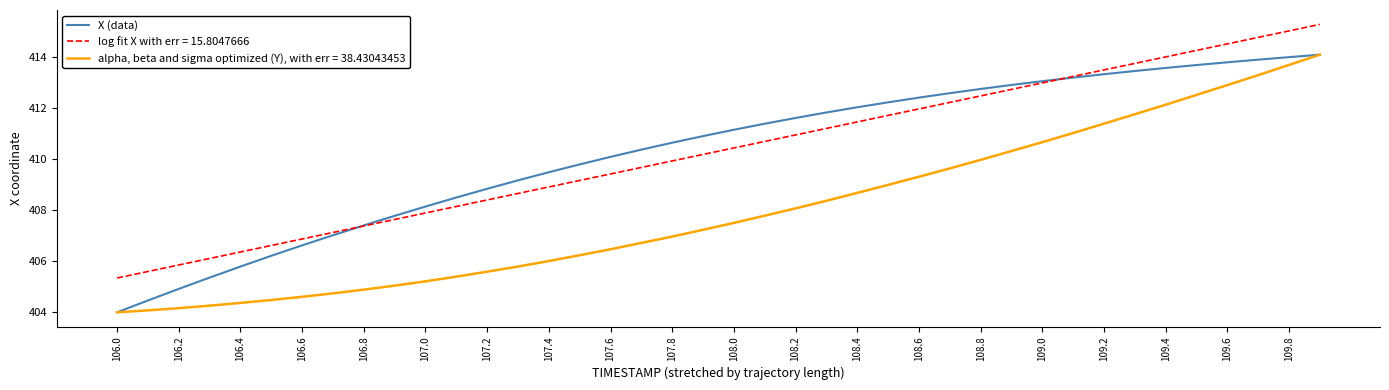

True or false: alpha, beta and sigma optimized (Y), with err = 38.43043453 and log fit X with err = 15.8047666 cross at least once.

False